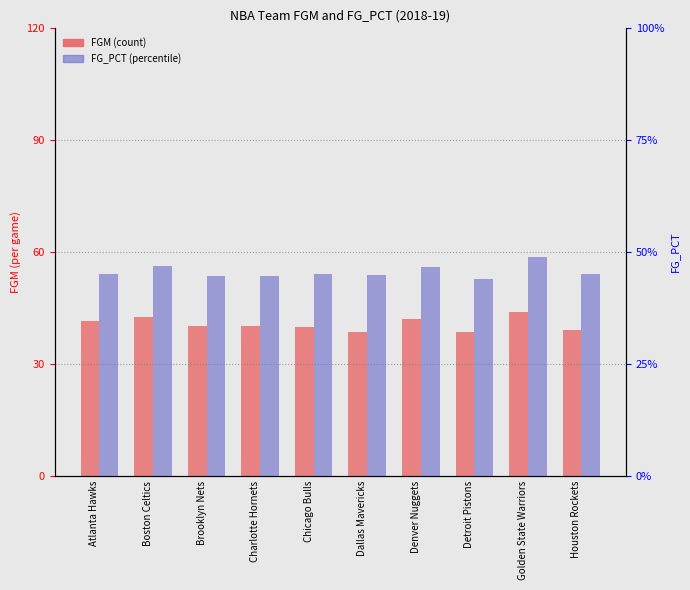

Reading left to right, transcribe all the data shown in this chart.

FGM: 41.5	42.5	40.3	40.1	39.8	38.7	42.0	38.7	43.9	39.2
FG_PCT: 45.2	46.9	44.7	44.7	45.2	44.8	46.6	44.0	48.8	45.1